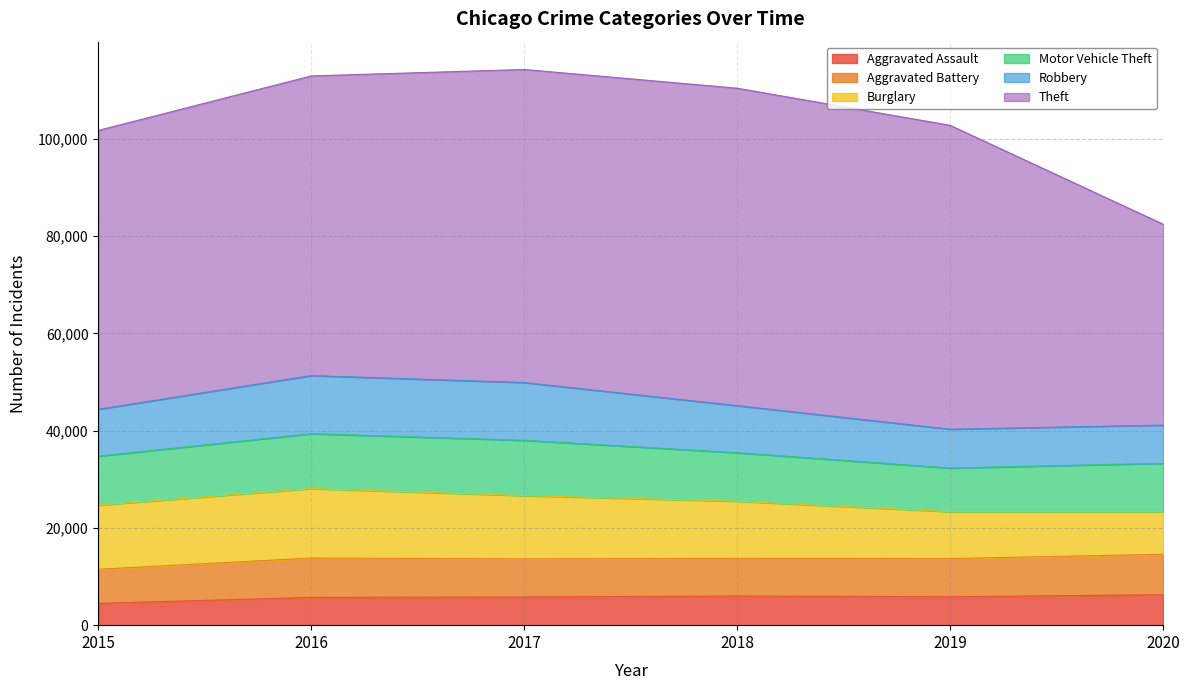

What is the spread (max minus min) of values at 2019?

56644